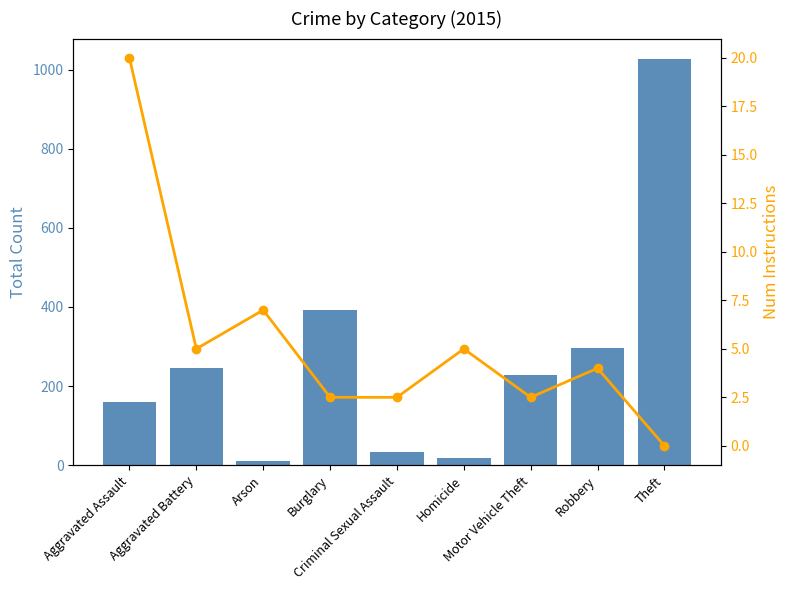

At which label does Num Instructions first exceed 4?

Aggravated Assault